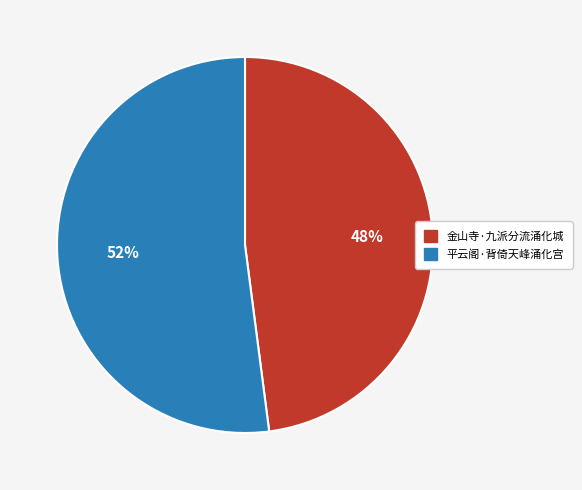

Does 平云阁·背倚天峰涌化宫 represent more than half of the total?

Yes